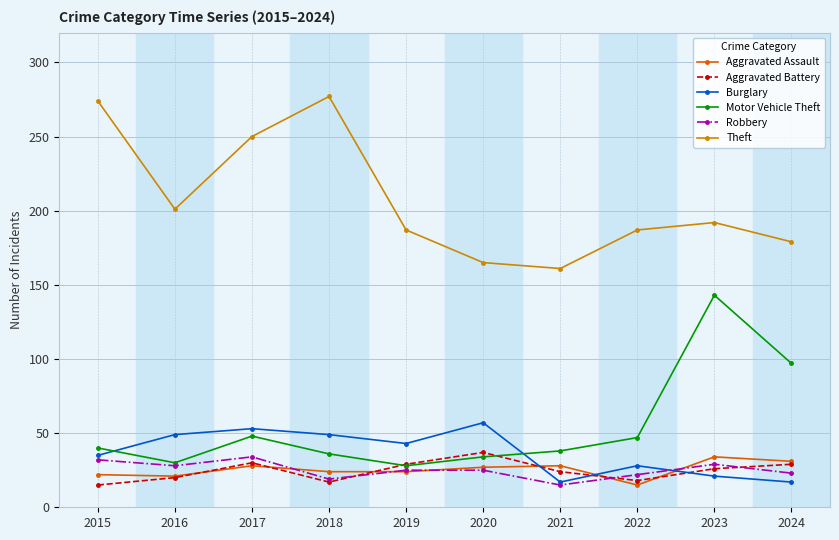

At which label does Burglary first exceed 43?

2016